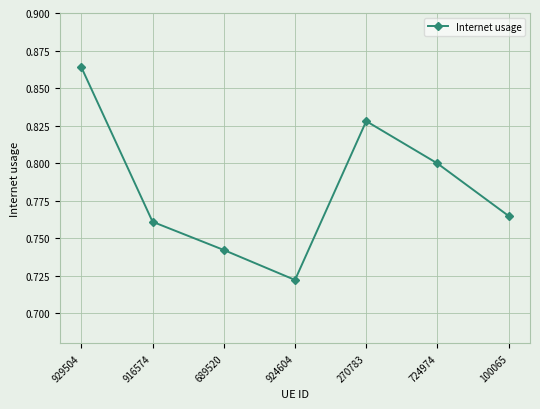

Which has a higher value, 100065 or 924604?

100065